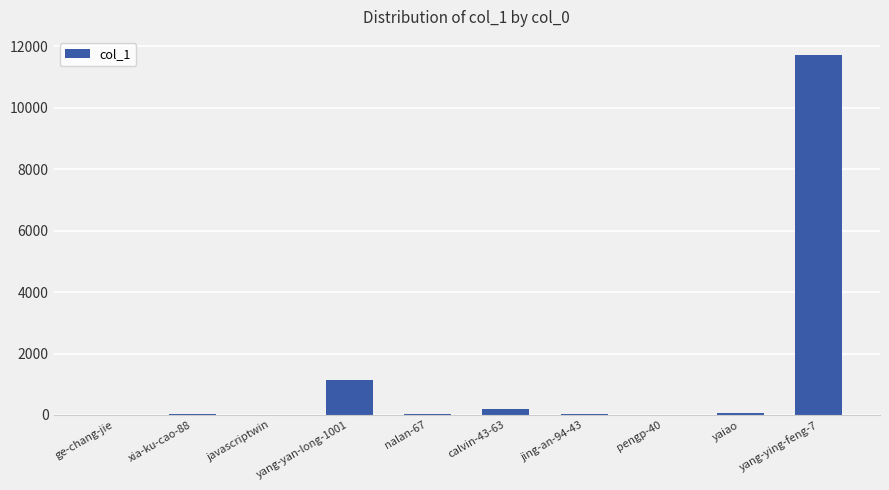

Are the bars grouped side by side (vs. stacked)?

No